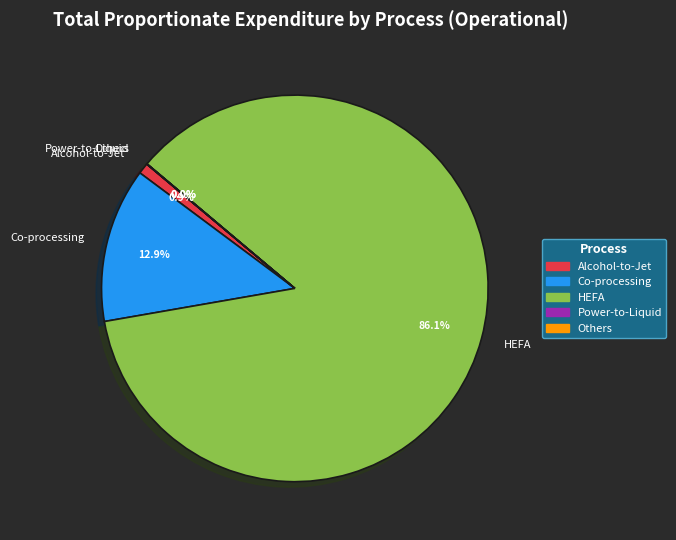

To the nearest percent, what portion does HEFA represent?

86%